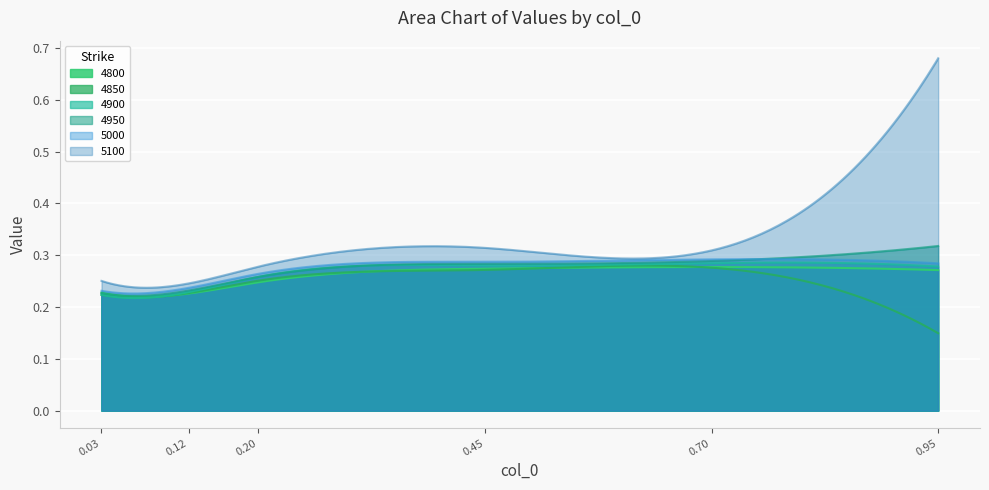

The 4950 series shows 0.3 at 0.6986301369863014. True or false?

True